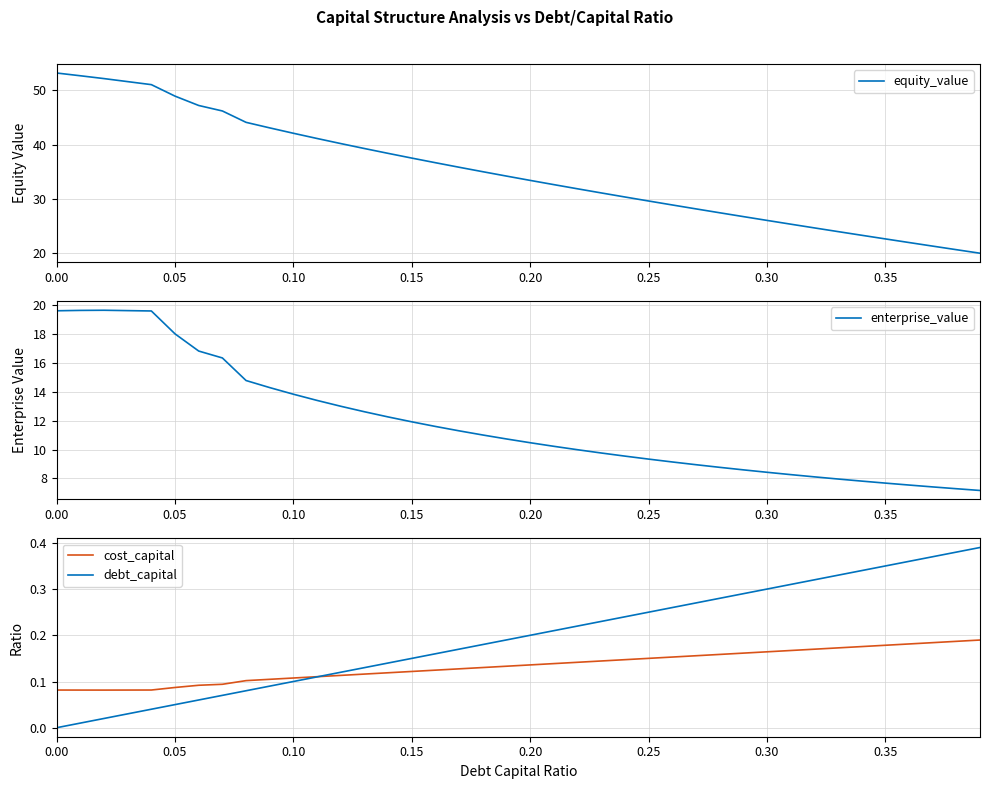

What is the minimum value for equity_value?

20.0